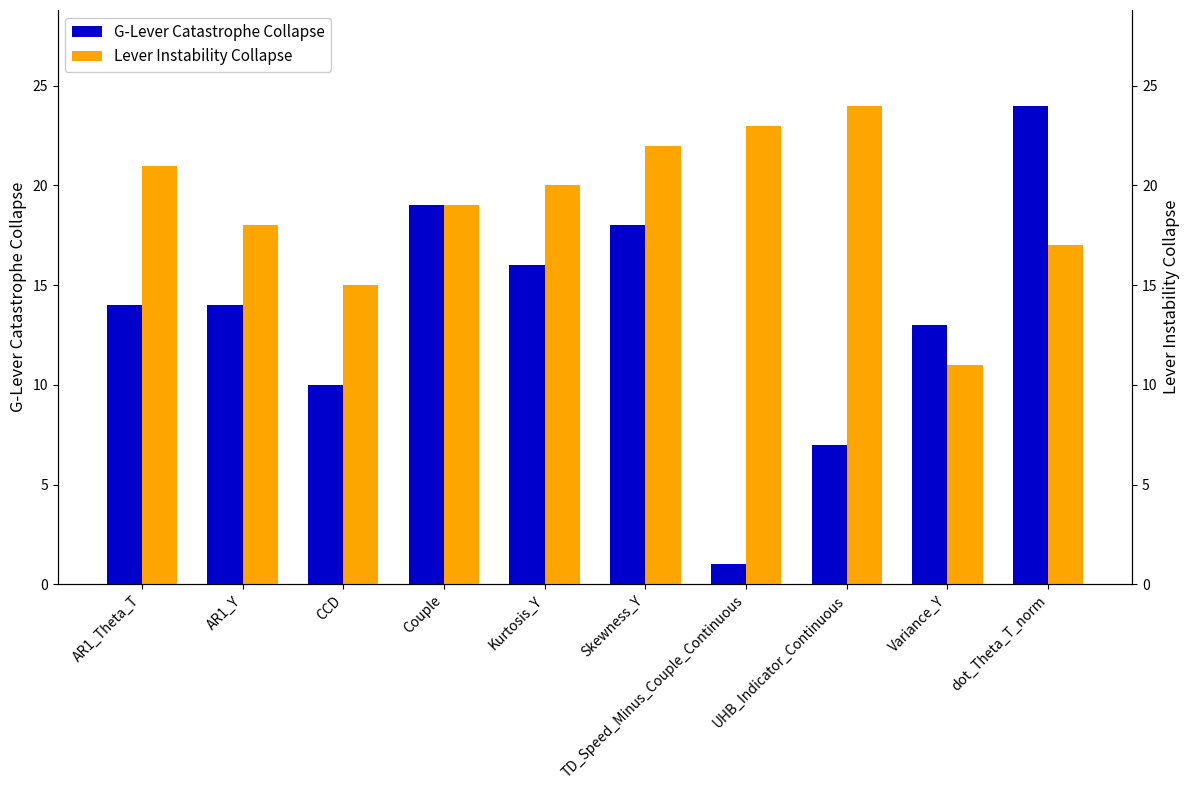

Rank the series by their average value, from highest to lowest.

Lever Instability Collapse, G-Lever Catastrophe Collapse